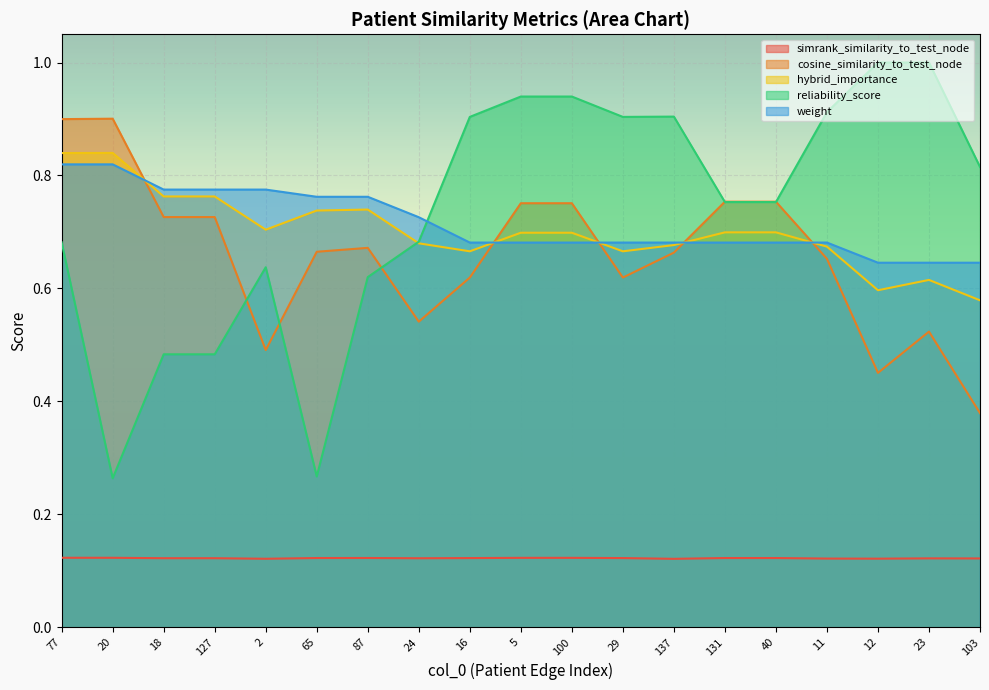

What is the value of the reliability_score point at the 2nd from the left?

0.3